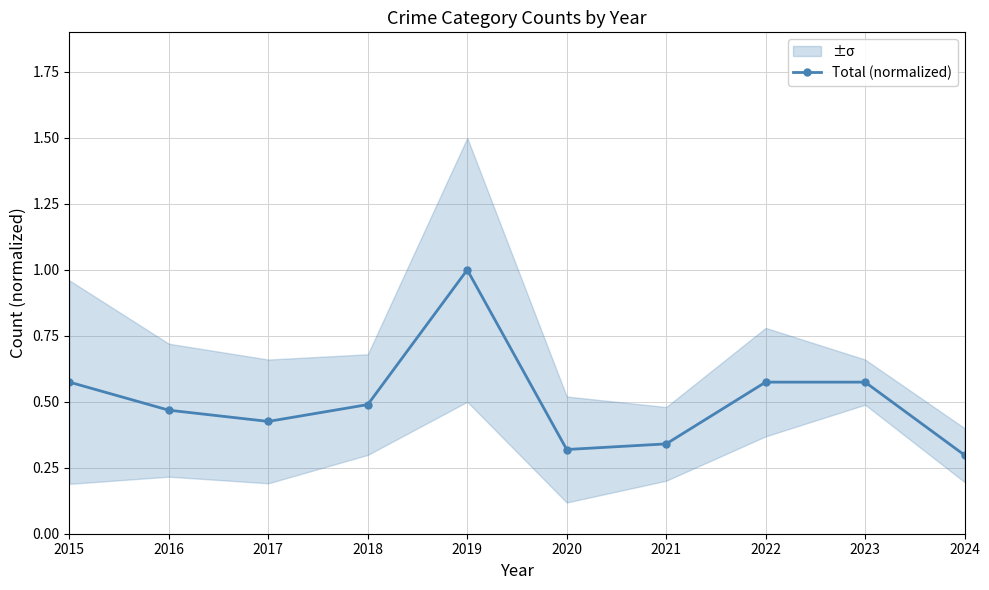

What is the average value?

0.5